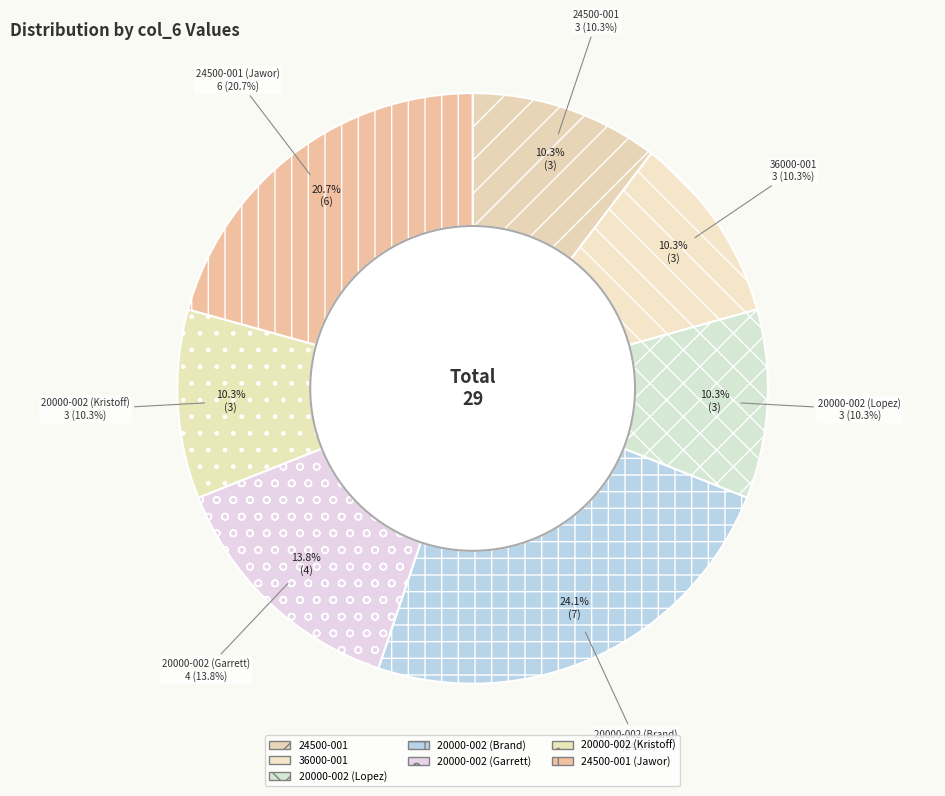

Is the sum of 24500-001 and 20000-002 (Garrett) greater than half?

No